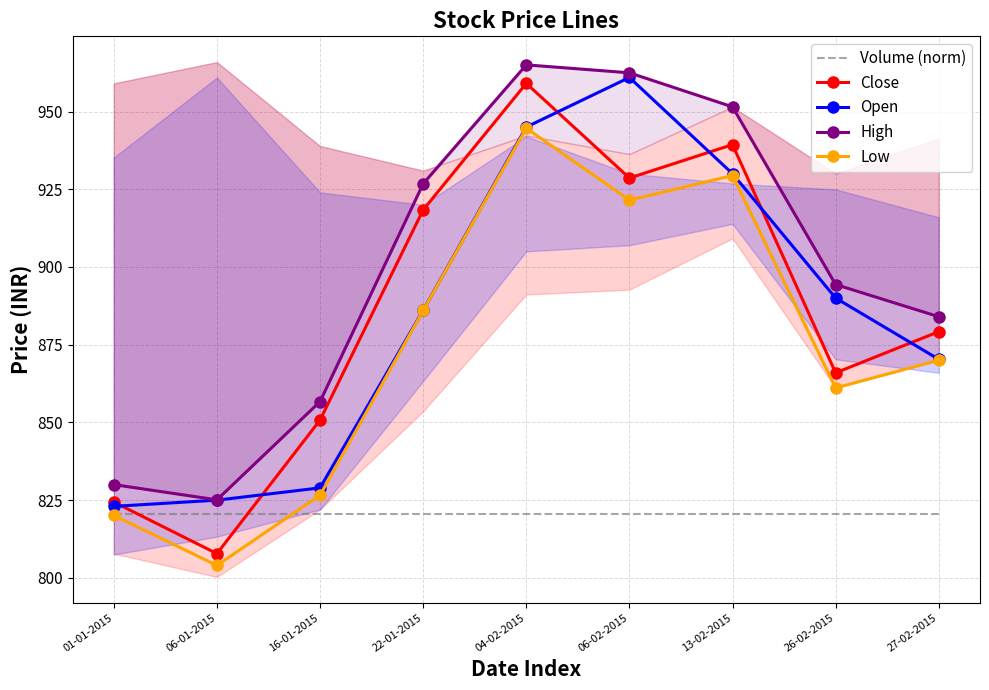

Read the Volume (norm) value at 06-02-2015.

820.5